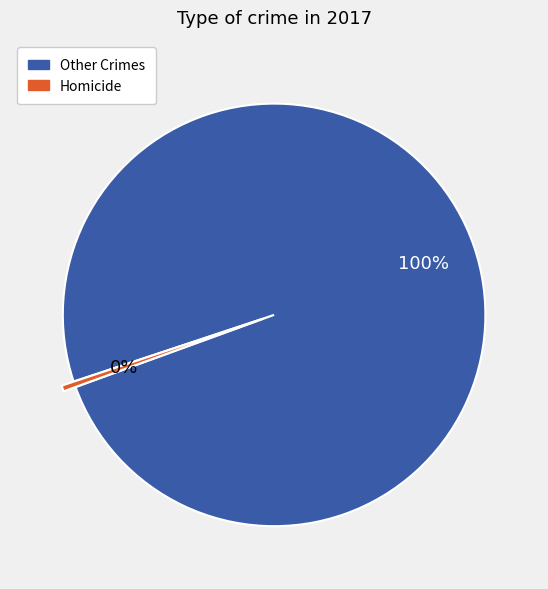

To the nearest percent, what is the average slice percentage?

50%